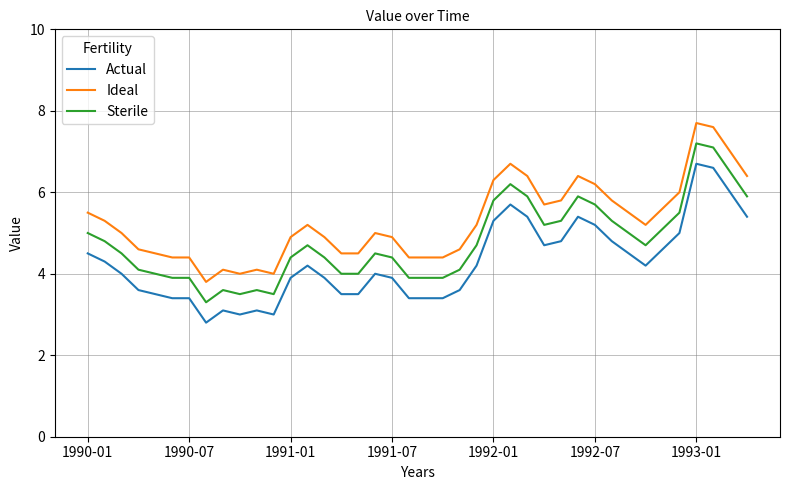

What is the minimum value for Sterile?

3.3